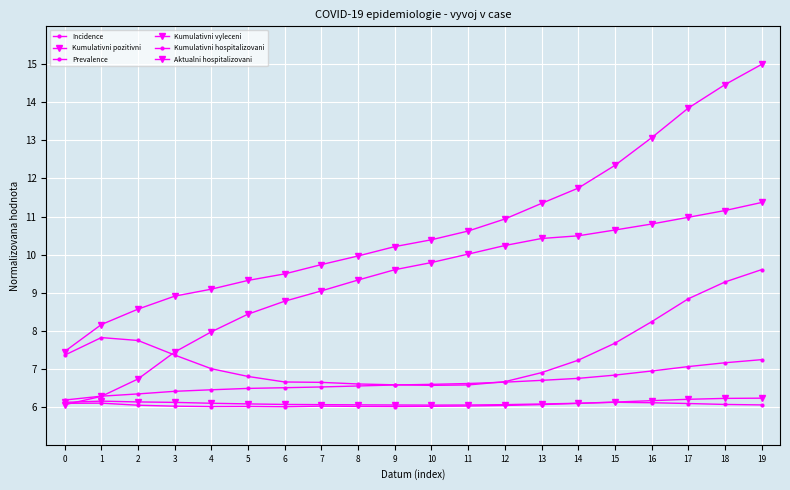

Is this an area chart (filled region under the line)?

No